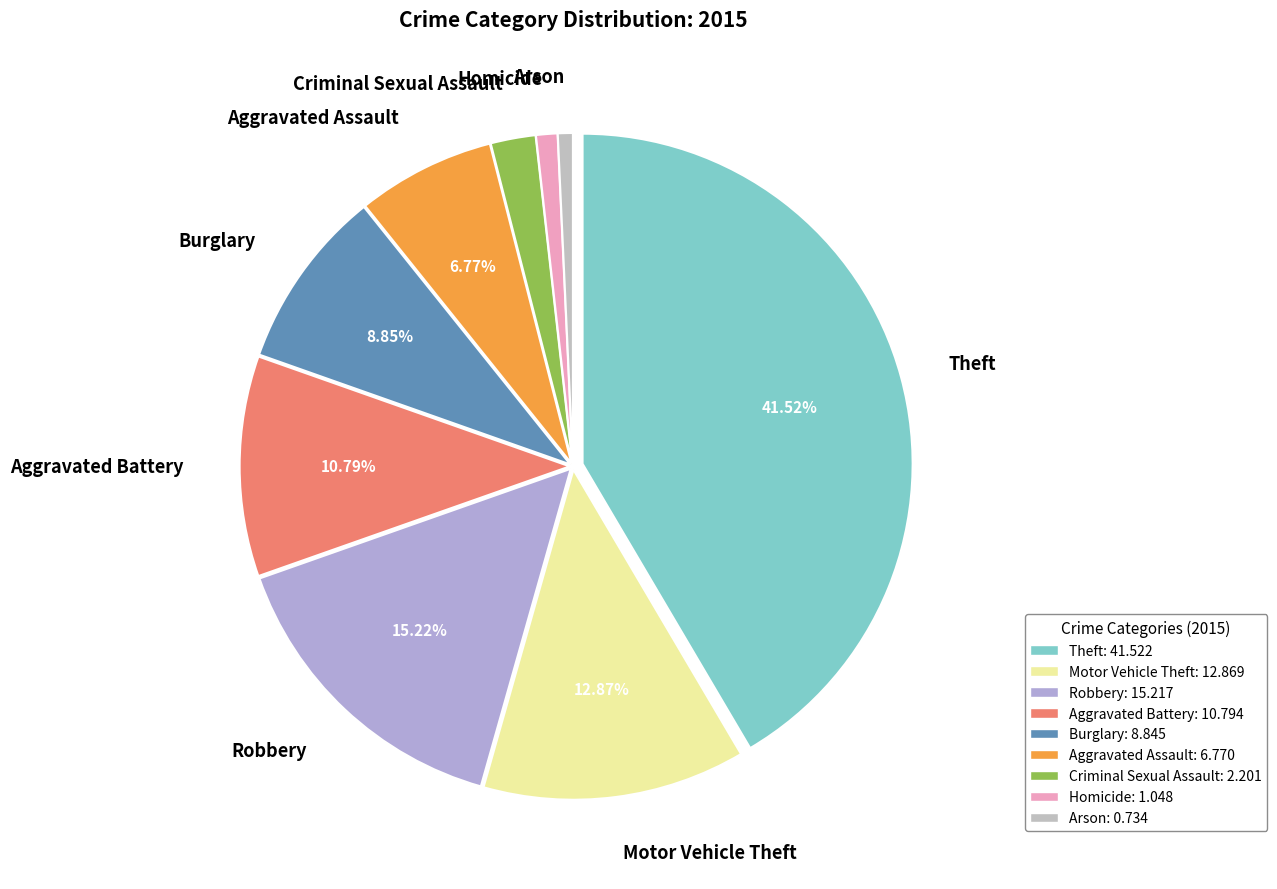

To the nearest percent, what is the difference between the Burglary and Robbery slice percentages?

6%